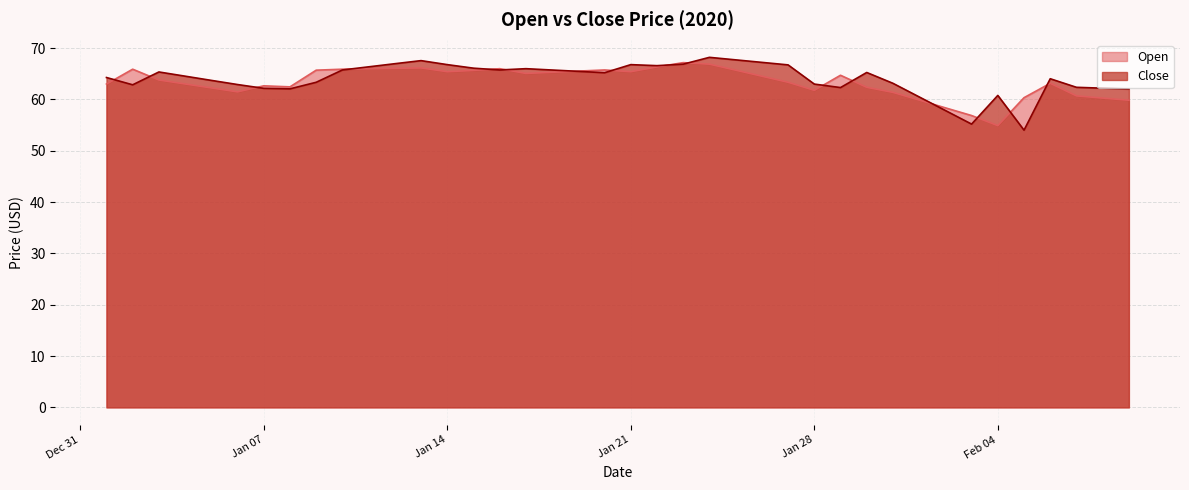

What is the maximum value shown in the chart?

68.2